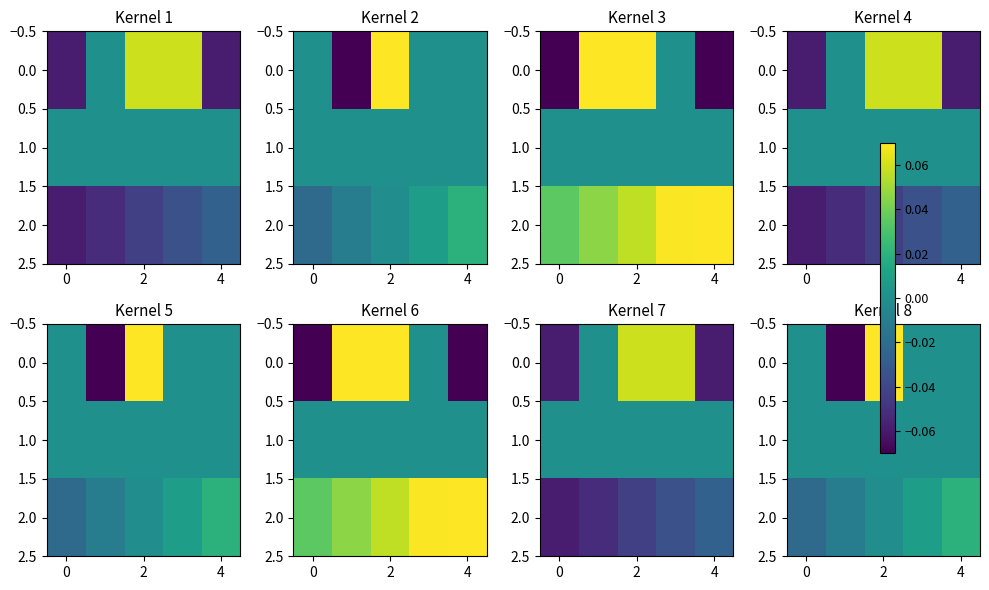

Is it true that 1.0 equals 0.0 at 4?

True